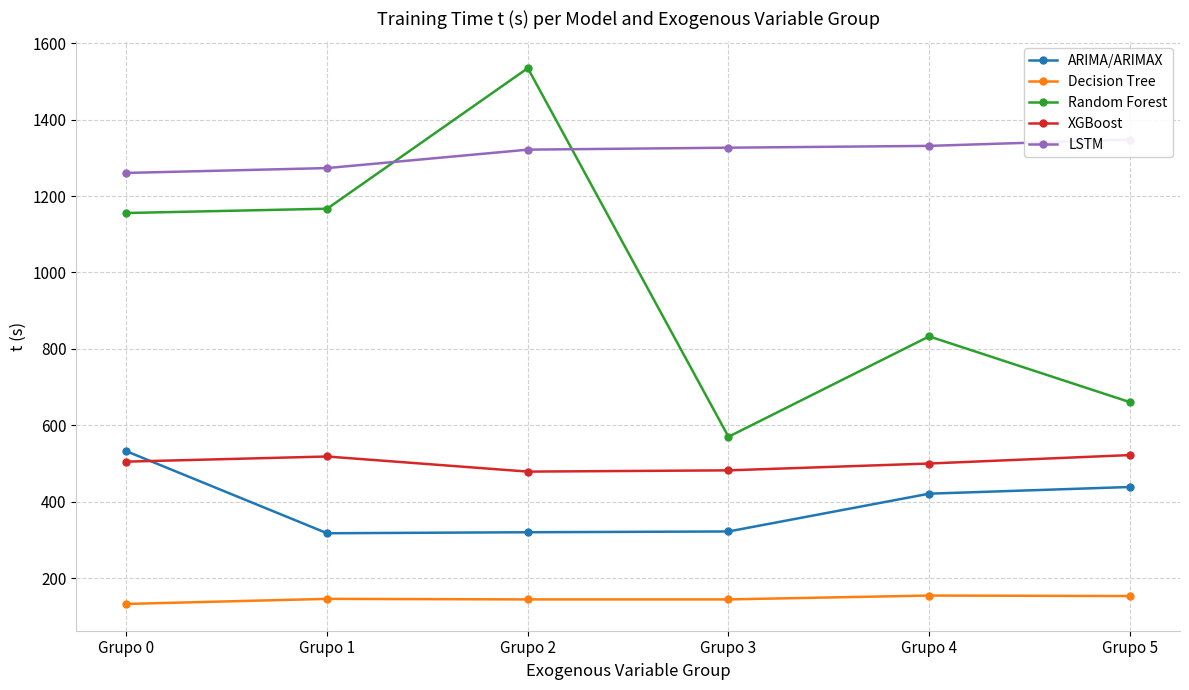

What is the maximum value shown in the chart?

1534.7